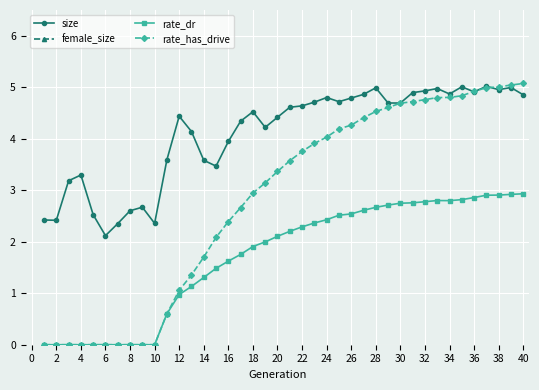

Is the value of size at 2 greater than the value of rate_dr at 4?

Yes